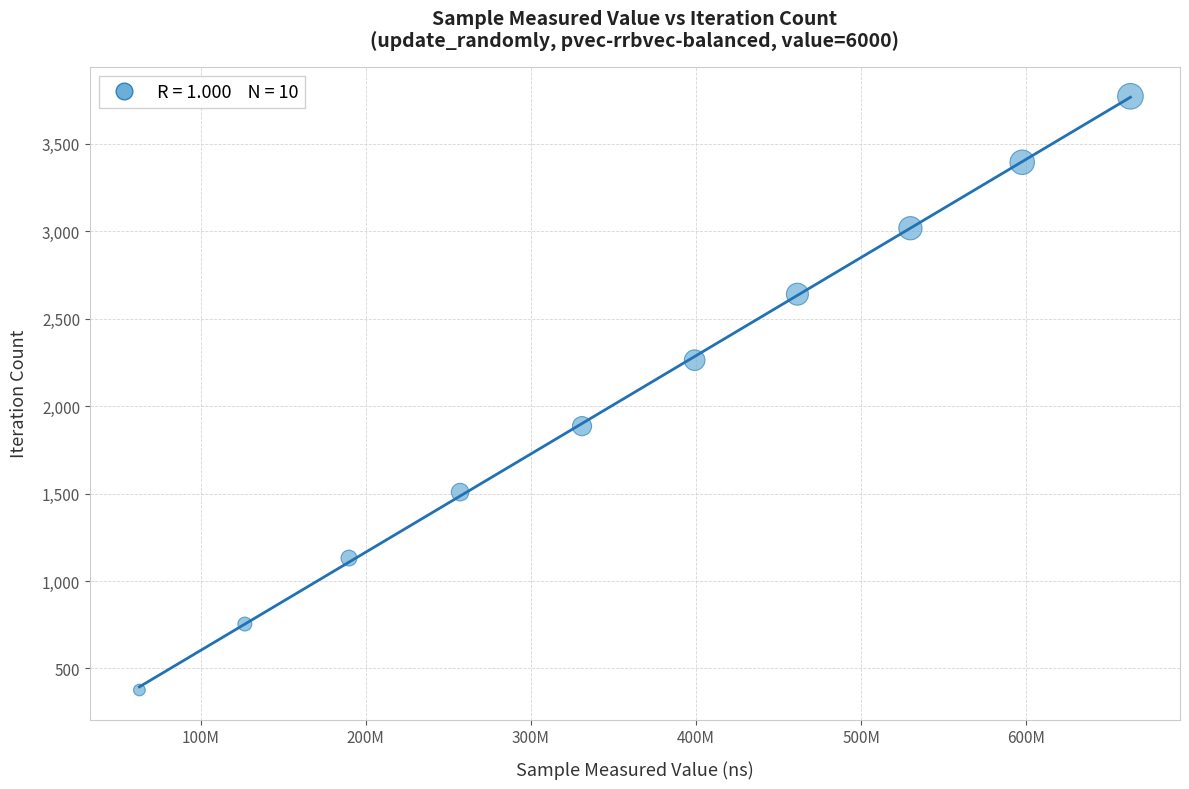

What is the range of X values (max minus min)?

600166405